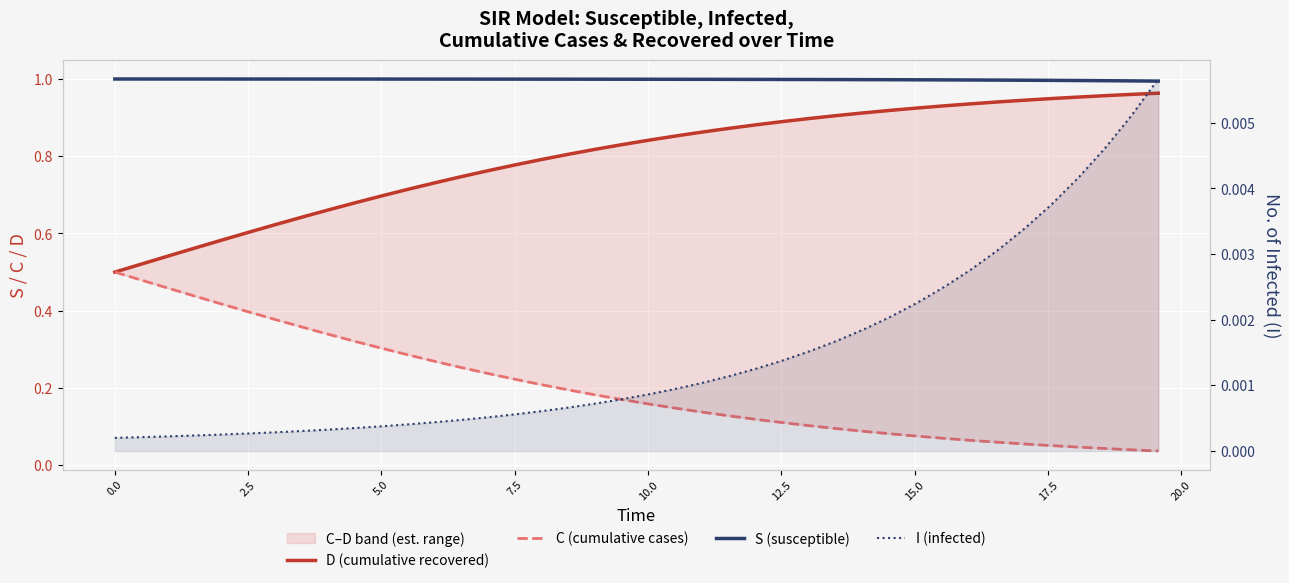

What is the sum of all D (cumulative recovered) values?

31.9